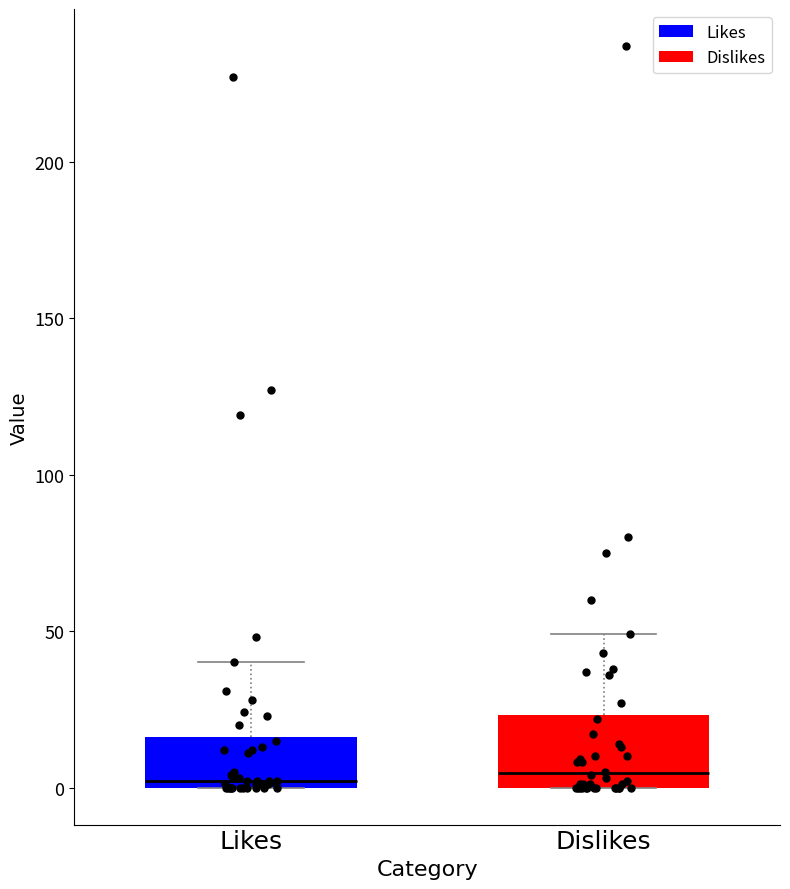

Where is the lower edge of the box for Dislikes on the y-axis? The values are not printed on the chart, so give them approximately, as read against the axis.

0